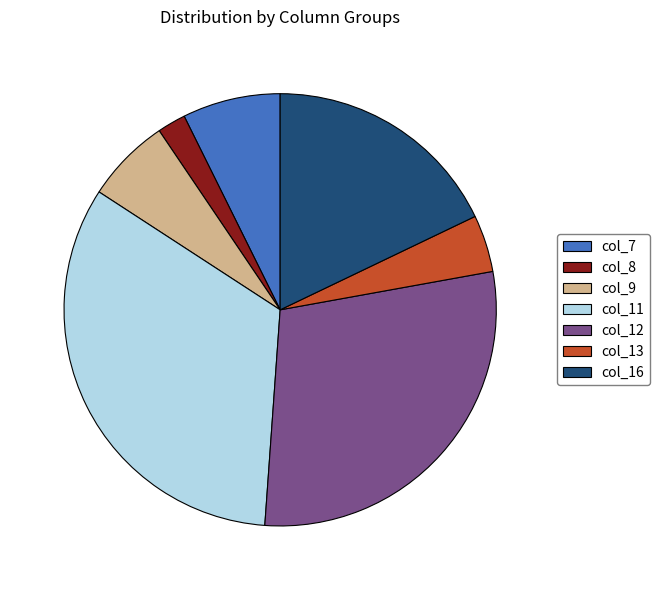

How many slices are in this pie chart?

7